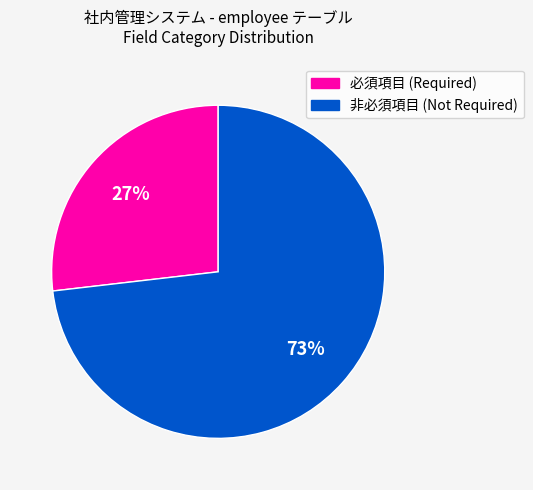

Count the number of slices in the pie.

2